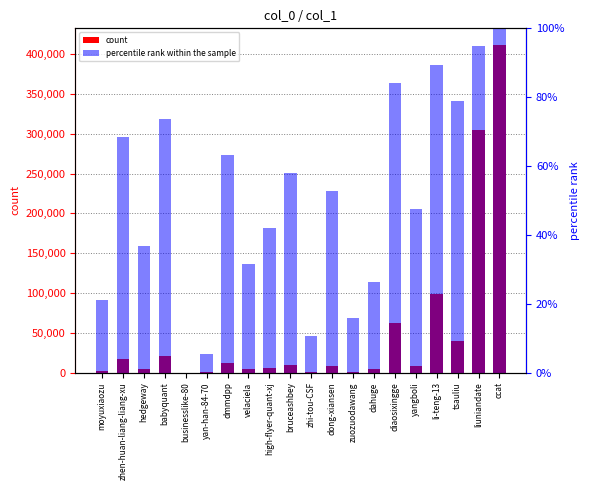

Which series has the largest total across all categories?

count